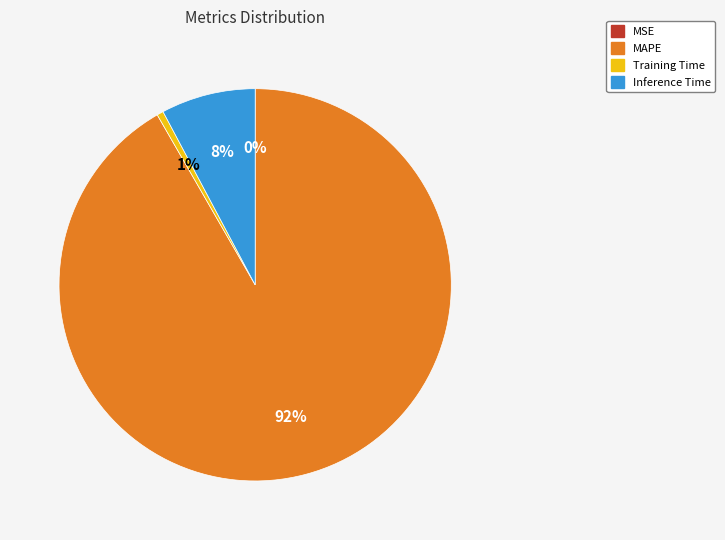

What is the largest slice in the pie chart?

MAPE